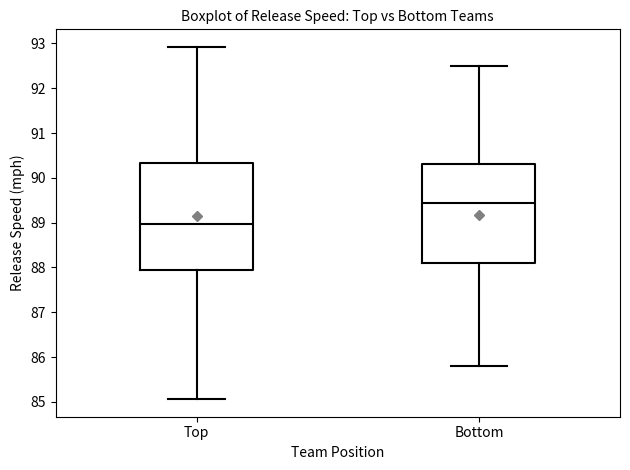

Where does the upper whisker of the box for Top end on the y-axis? The values are not printed on the chart, so give them approximately, as read against the axis.

92.9